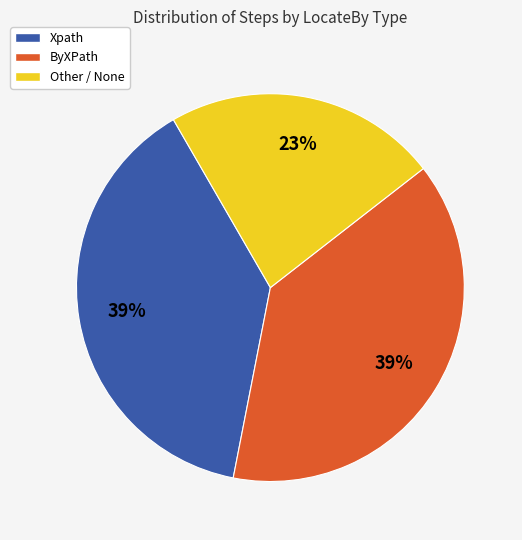

Is there a majority slice in this chart?

No